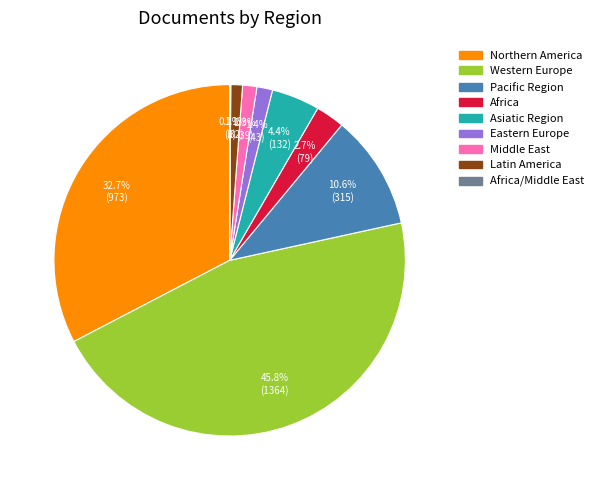

Is there a majority slice in this chart?

No